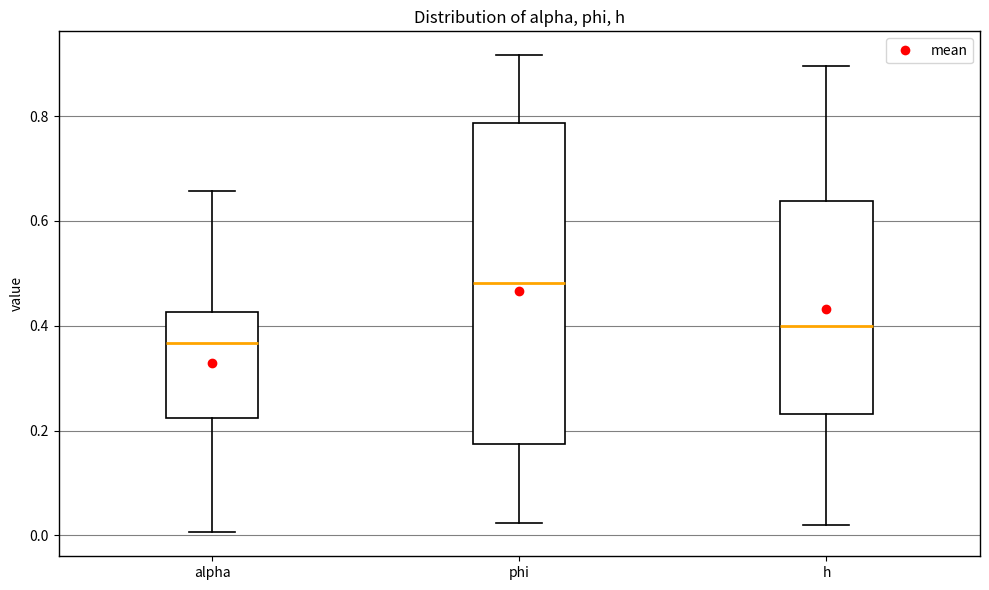

Reading left to right, transcribe this box plot: for each box, give where its median line is, the range the box spans, and where its two whiskers end, as read against the y-axis. The values are not printed on the chart, so give them approximately, as read against the axis.

alpha: median 0.36, box 0.22 to 0.42, whiskers 0.00 to 0.66
phi: median 0.48, box 0.18 to 0.78, whiskers 0.02 to 0.92
h: median 0.40, box 0.24 to 0.64, whiskers 0.02 to 0.90